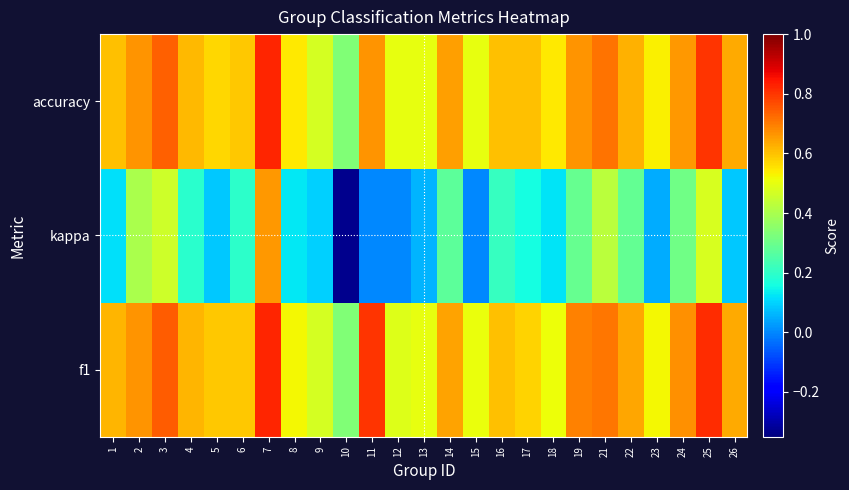

At how many categories does at least one series exceed 0?

25